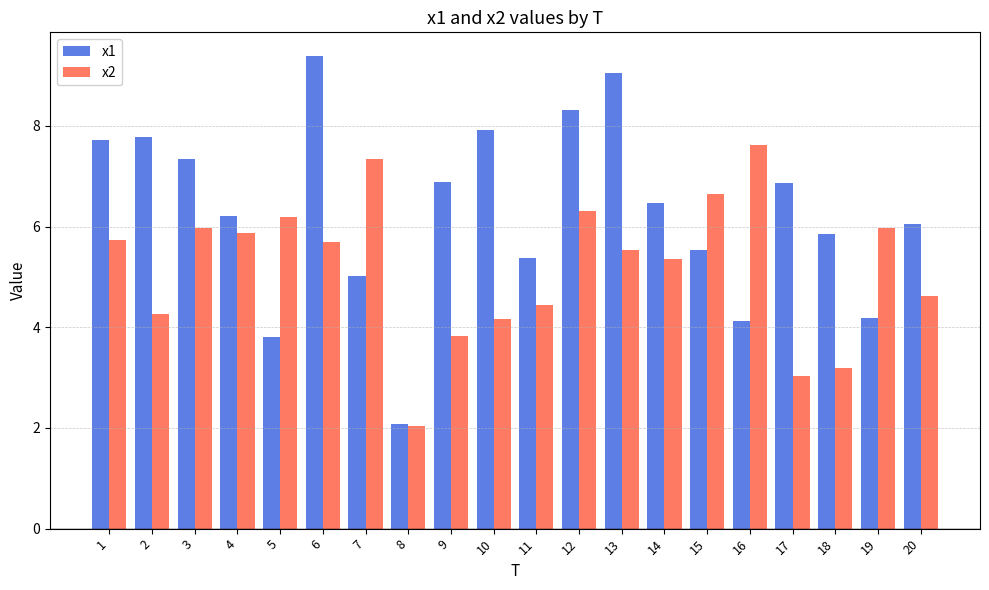

Which series has the largest range (max minus min)?

x1